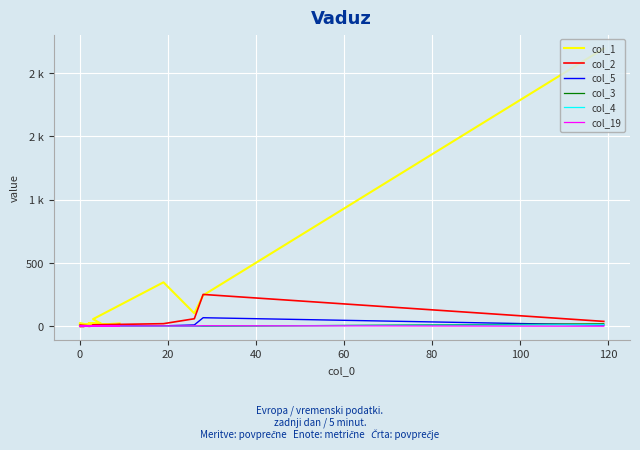

How many distinct data groups are displayed?

6